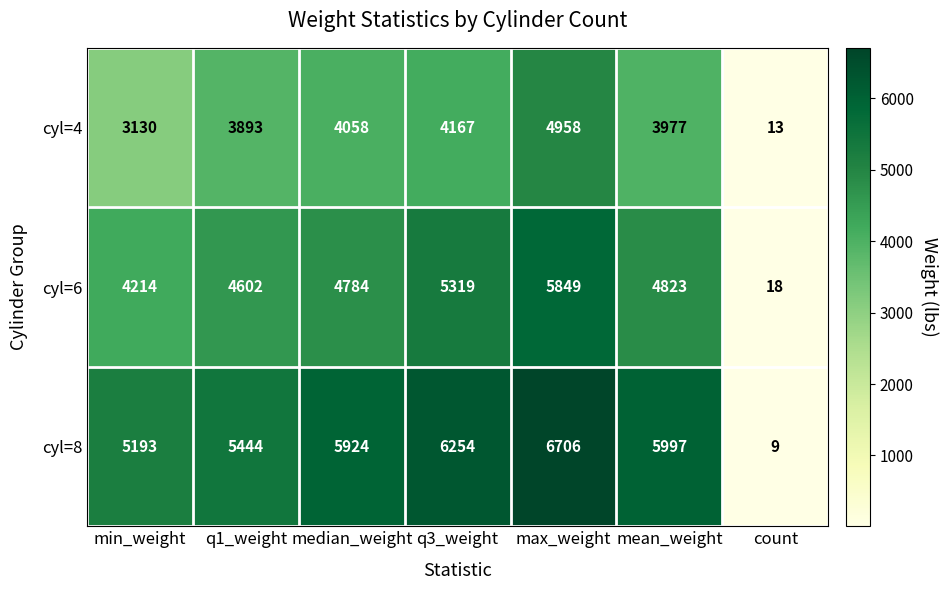

Reading right to left, transcribe all the data shown in this chart.

cyl=4: 13	3977	4958	4167	4058	3893	3130
cyl=6: 18	4823	5849	5319	4784	4602	4214
cyl=8: 9	5997	6706	6254	5924	5444	5193